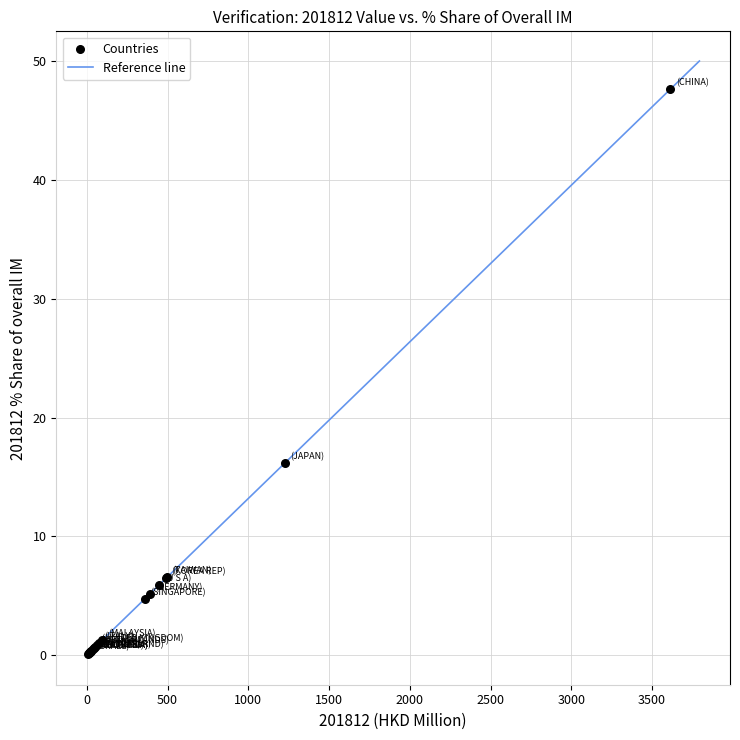

What Y value in the scatter plot is closest to 23?

16.2